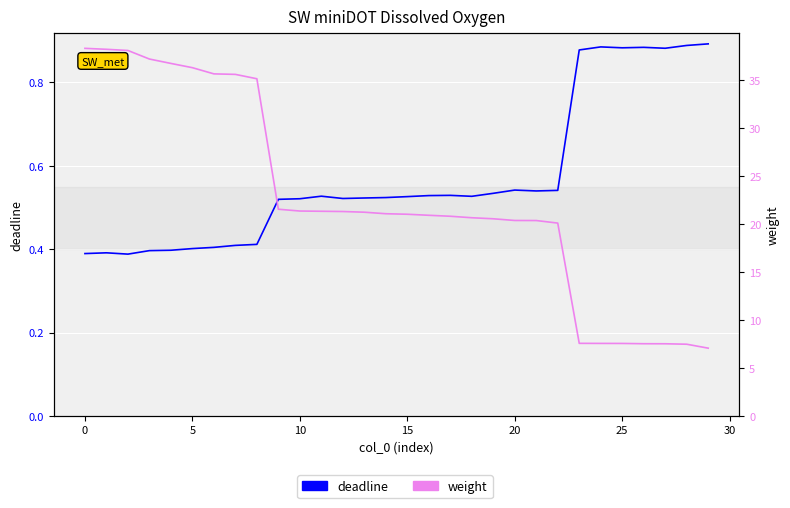

How many lines are shown in the chart?

2